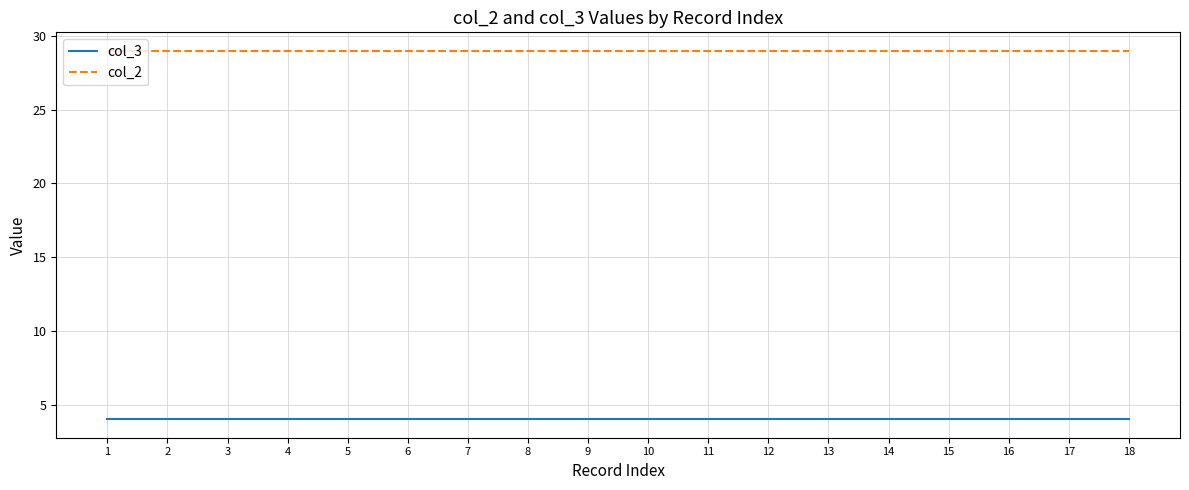

What is the minimum value for col_2?

29